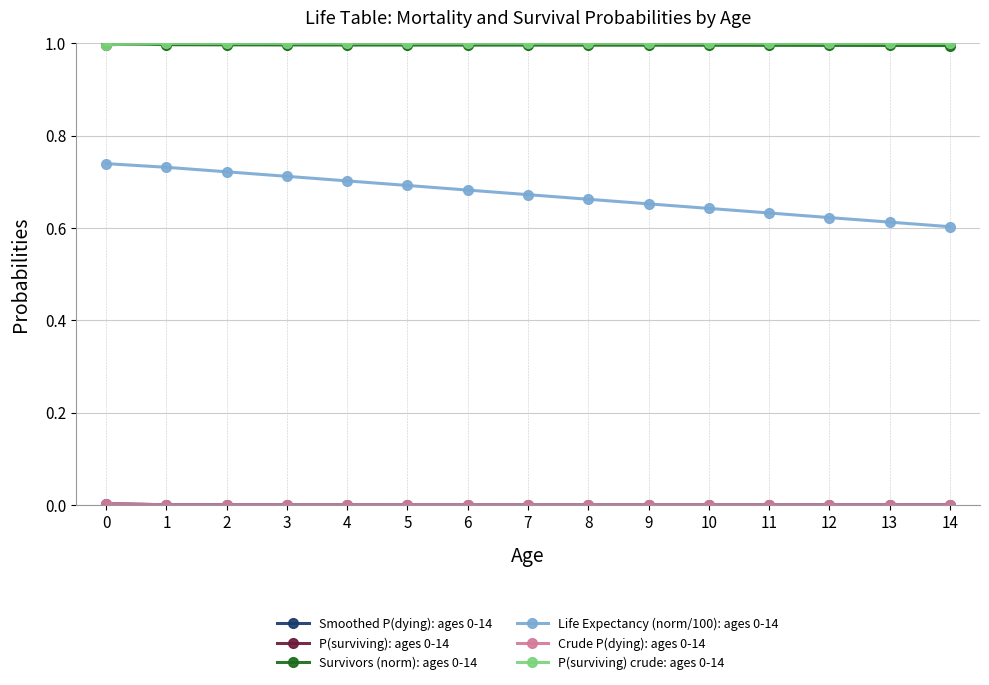

True or false: Survivors (norm): ages 0-14 and Life Expectancy (norm/100): ages 0-14 cross at least once.

False